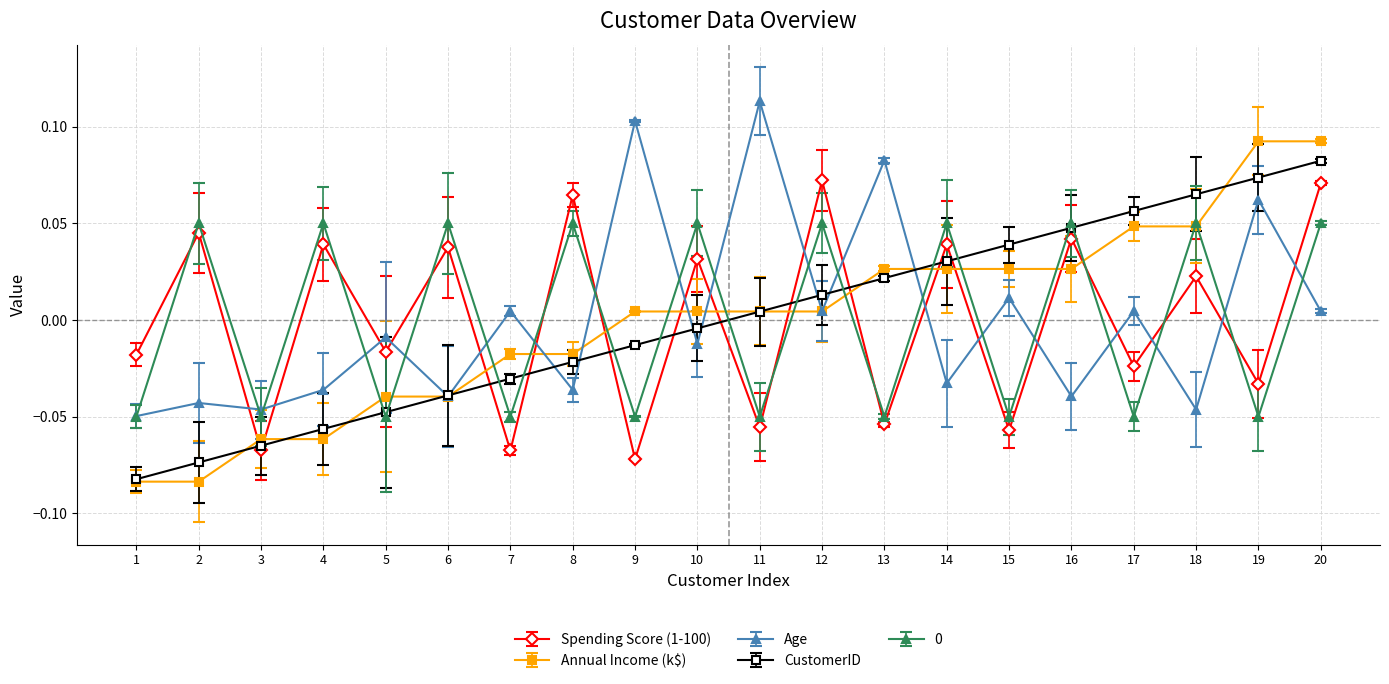

The value of Annual Income (k$) at 5 is -0.1. True or false?

False